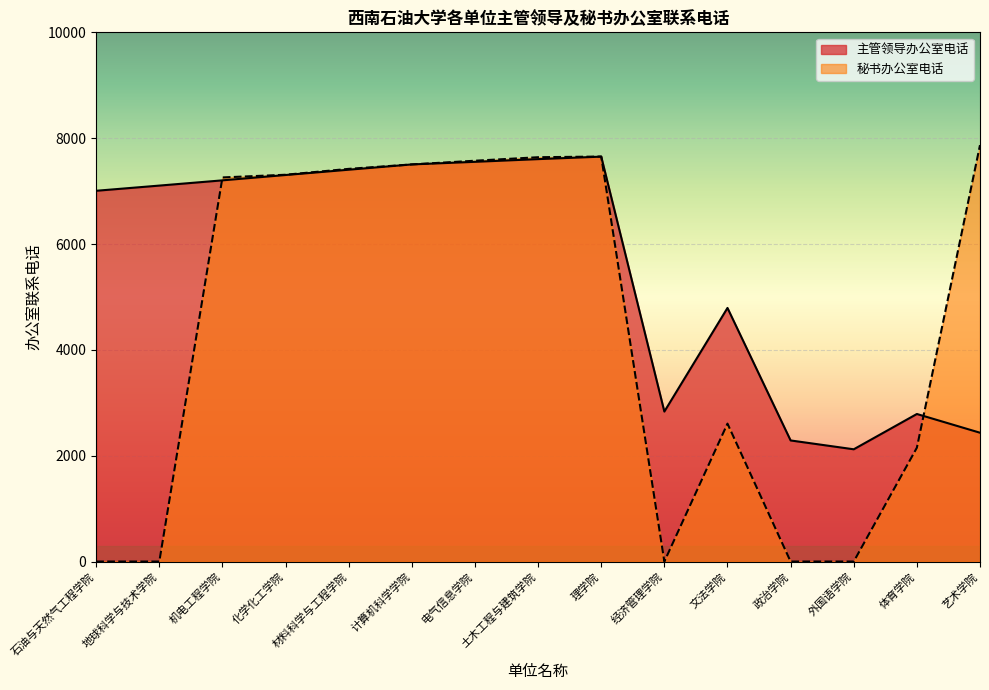

List the labels in order of value, smallest first.

外国语学院, 政治学院, 艺术学院, 体育学院, 经济管理学院, 文法学院, 石油与天然气工程学院, 地球科学与技术学院, 机电工程学院, 化学化工学院, 材料科学与工程学院, 计算机科学学院, 电气信息学院, 土木工程与建筑学院, 理学院